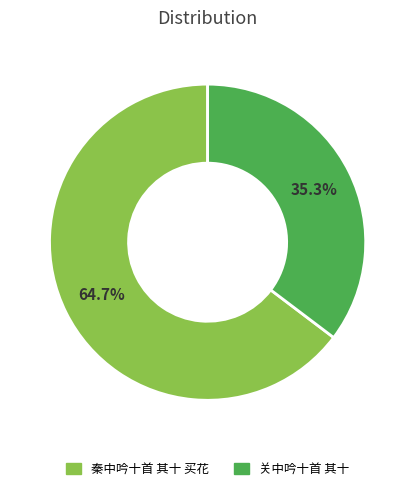

Which slice is the largest?

秦中吟十首 其十 买花